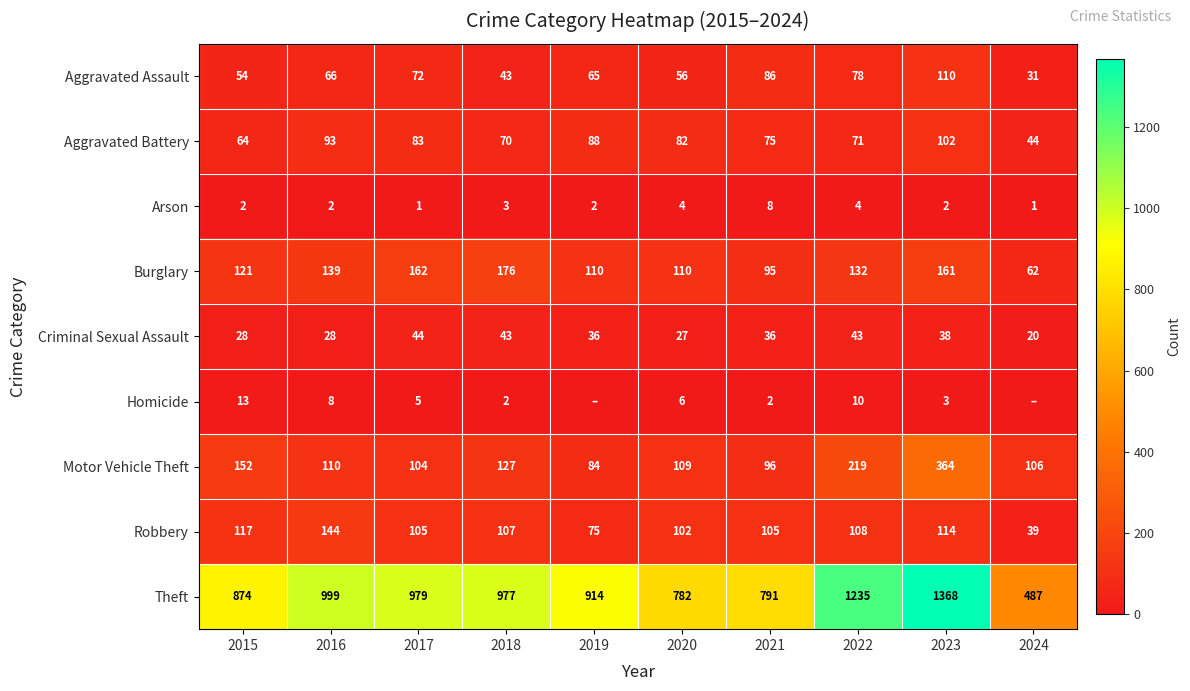

How many data points does each series have?

10